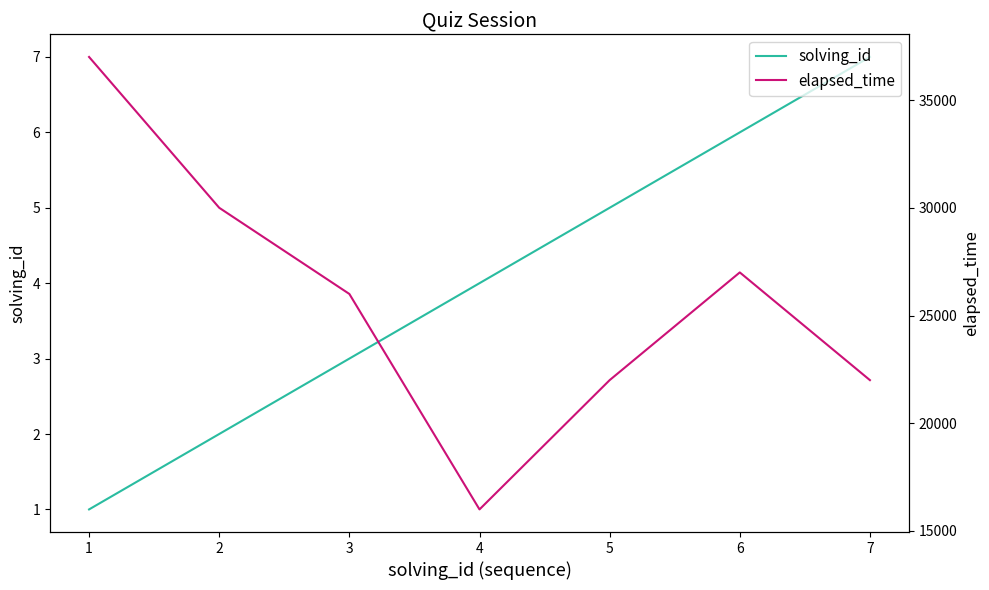

What value does the elapsed_time series have at 4?

16000